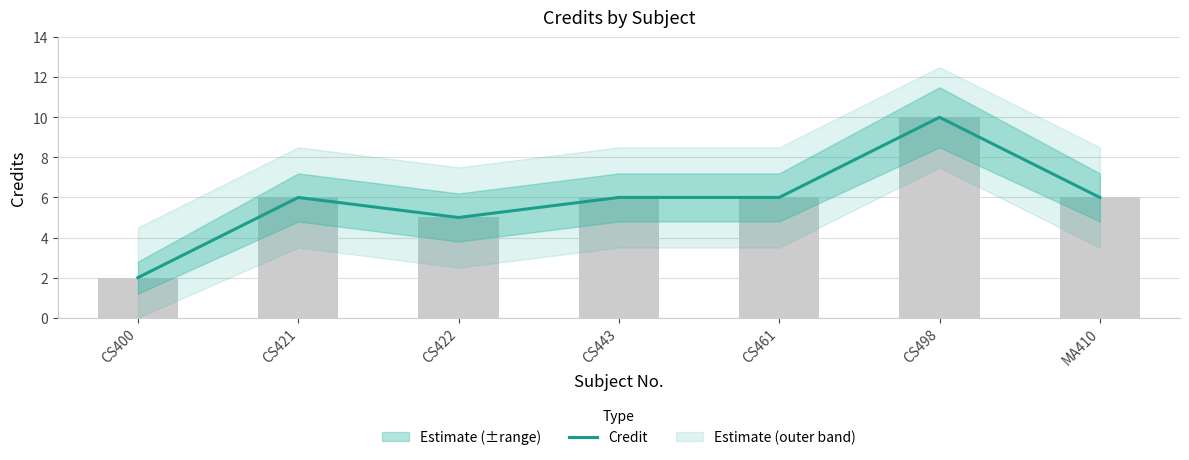

At which category does the chart reach its minimum across all series?

CS400